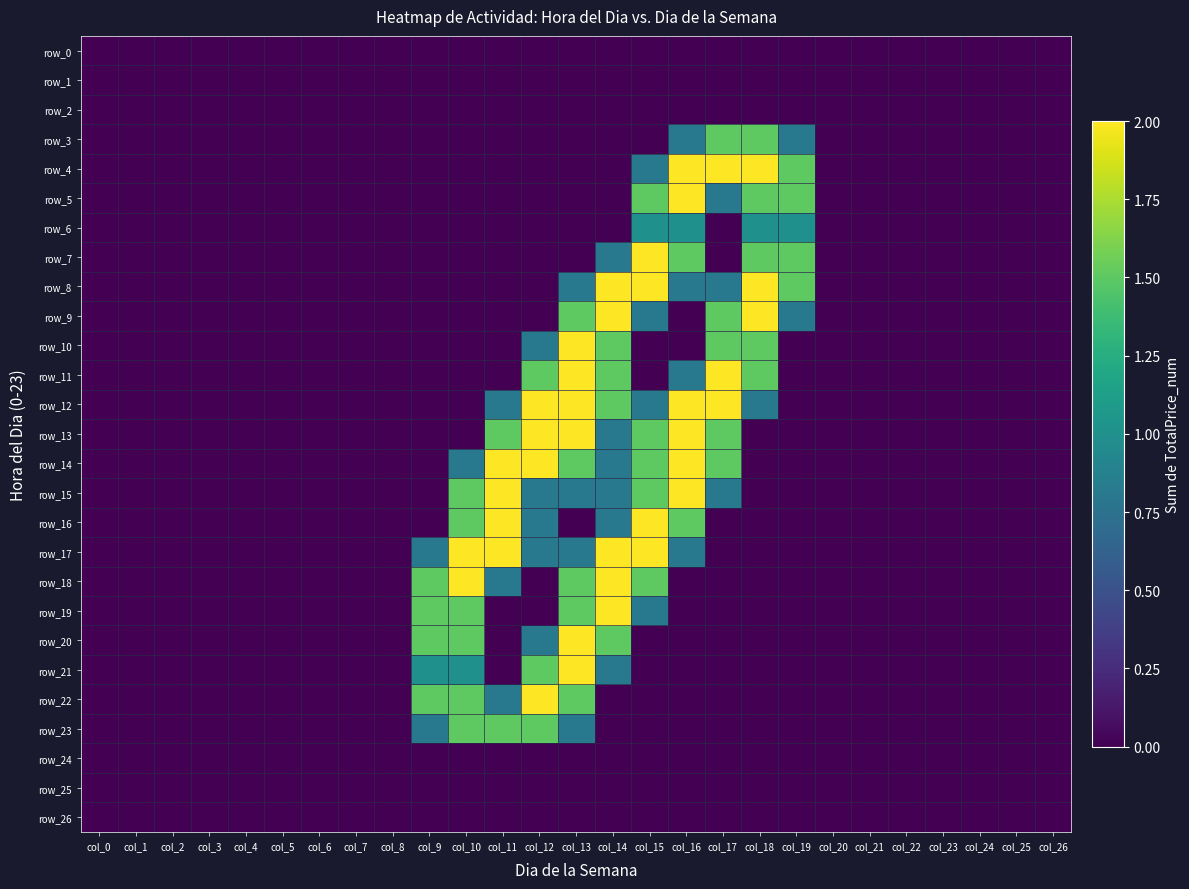

List the labels in order of row_4 value, largest first.

col_16, col_17, col_18, col_19, col_15, col_0, col_1, col_2, col_3, col_4, col_5, col_6, col_7, col_8, col_9, col_10, col_11, col_12, col_13, col_14, col_20, col_21, col_22, col_23, col_24, col_25, col_26